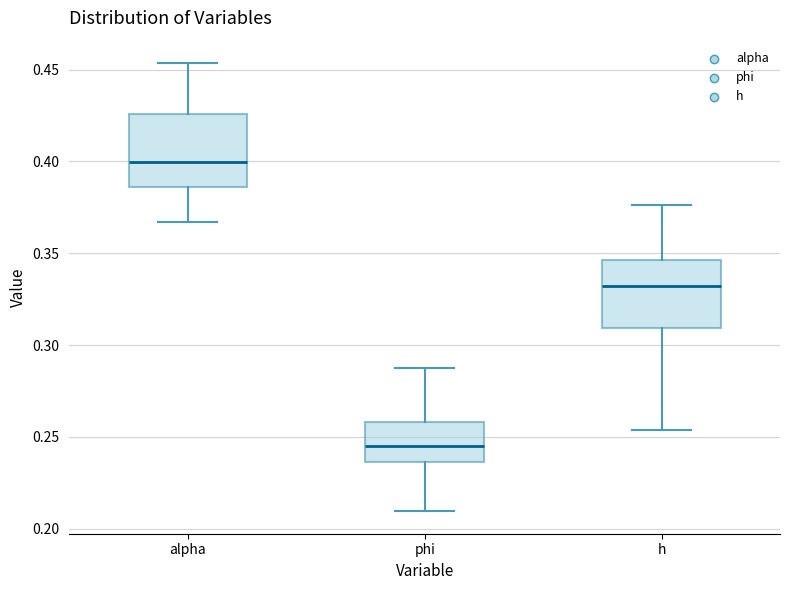

Reading left to right, transcribe this box plot: for each box, give where its median line is, the range the box spans, and where its two whiskers end, as read against the y-axis. The values are not printed on the chart, so give them approximately, as read against the axis.

alpha: median 0.400, box 0.385 to 0.425, whiskers 0.365 to 0.455
phi: median 0.245, box 0.235 to 0.260, whiskers 0.210 to 0.285
h: median 0.330, box 0.310 to 0.345, whiskers 0.255 to 0.375